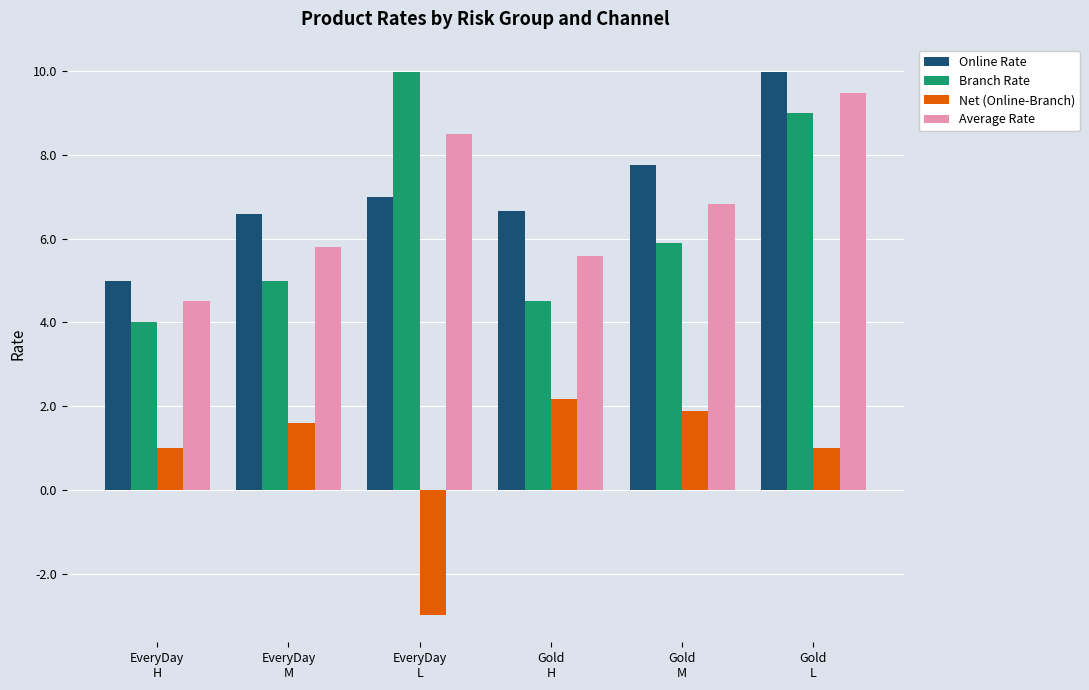

How many values in Net (Online-Branch) are below zero?

1